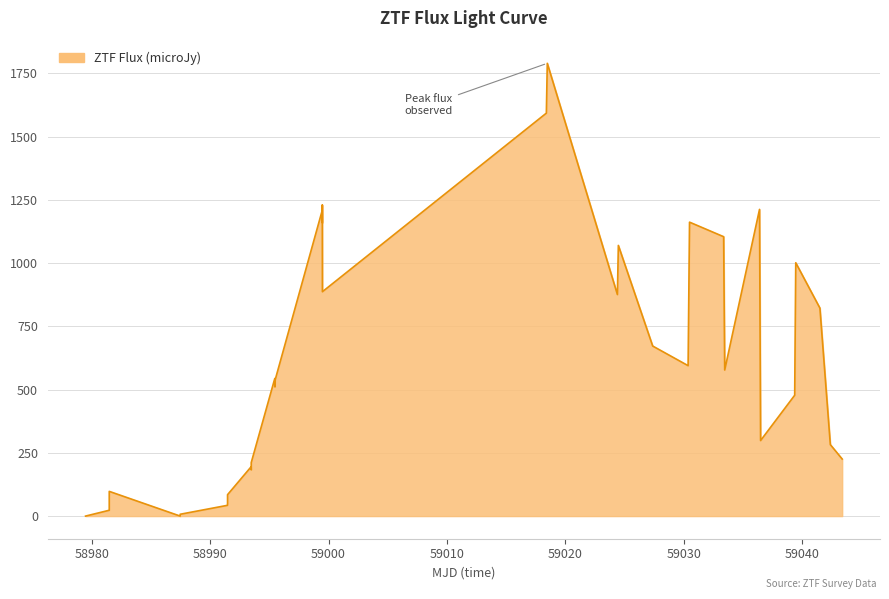

What is the average value?

539.2